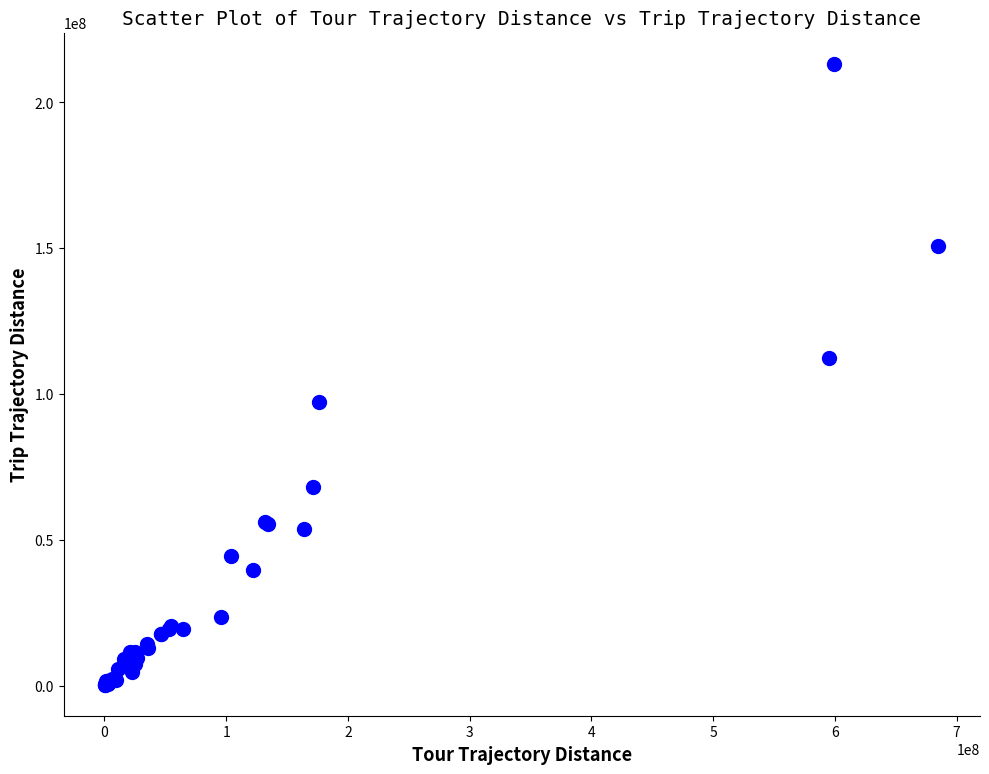

What Y value in the scatter plot is closest to 106795902?

112420175.2